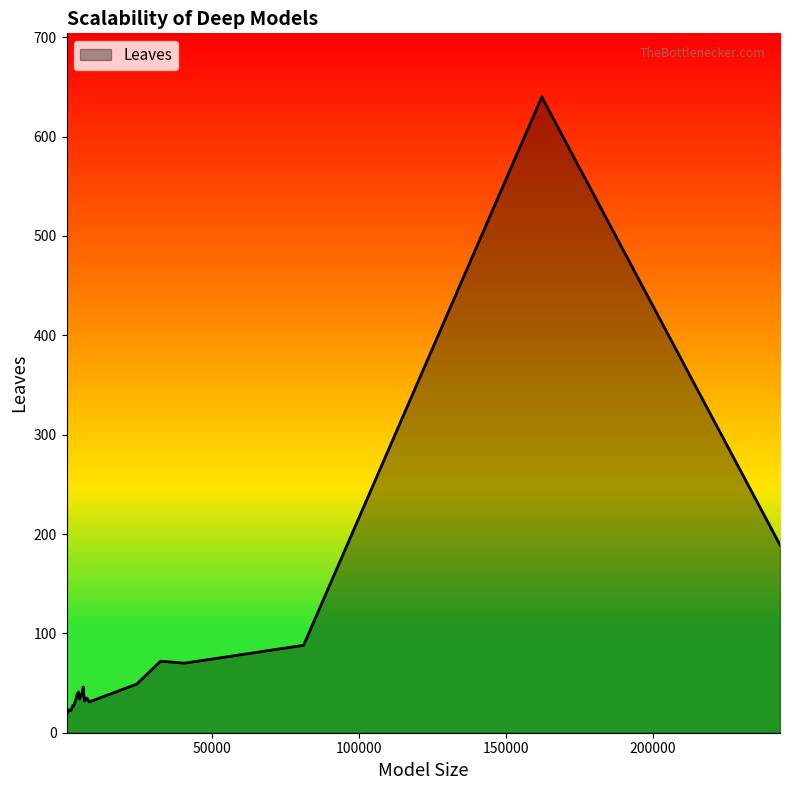

What is the minimum value shown in the chart?

19